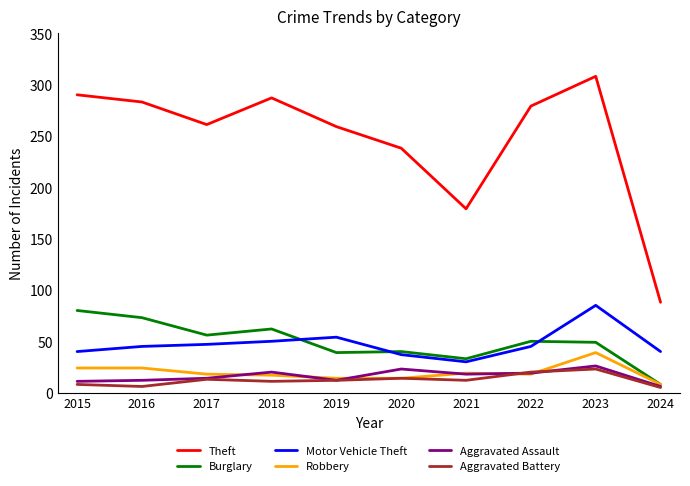

What is the difference between the second highest and second lowest values in the Motor Vehicle Theft series?

17